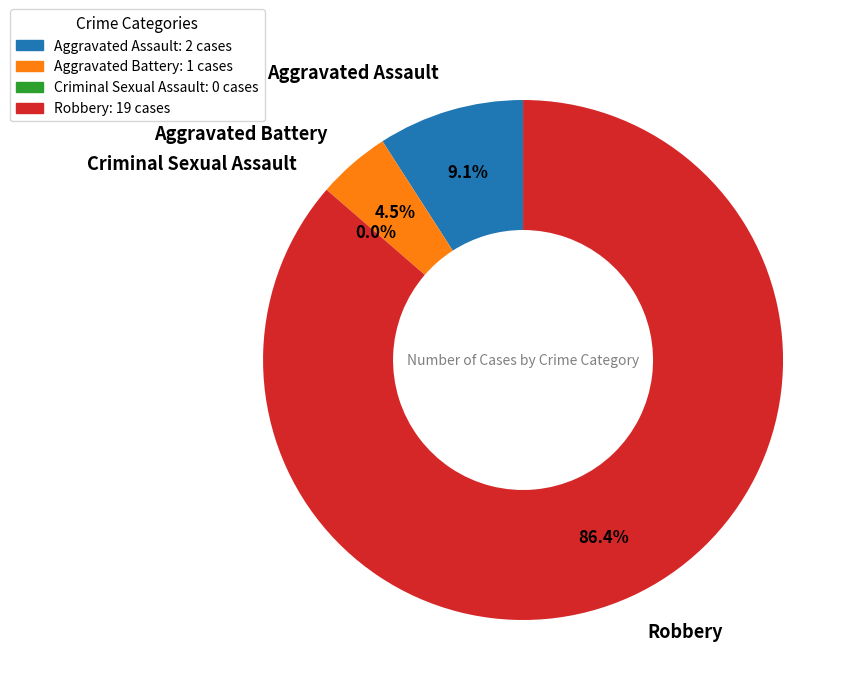

Count the number of slices in the pie.

4